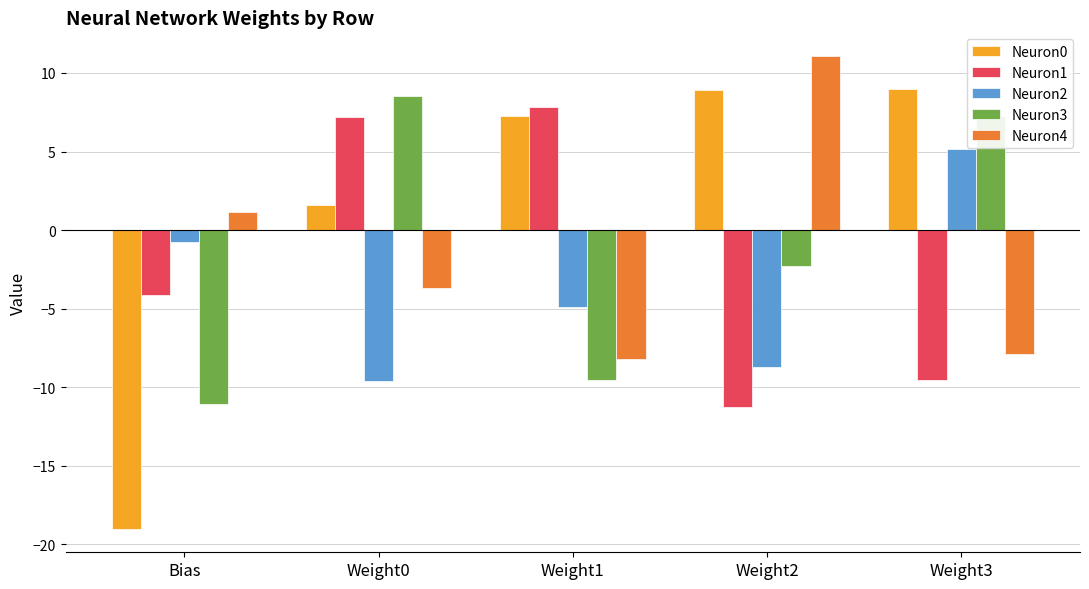

At which category does the chart reach its minimum across all series?

Bias